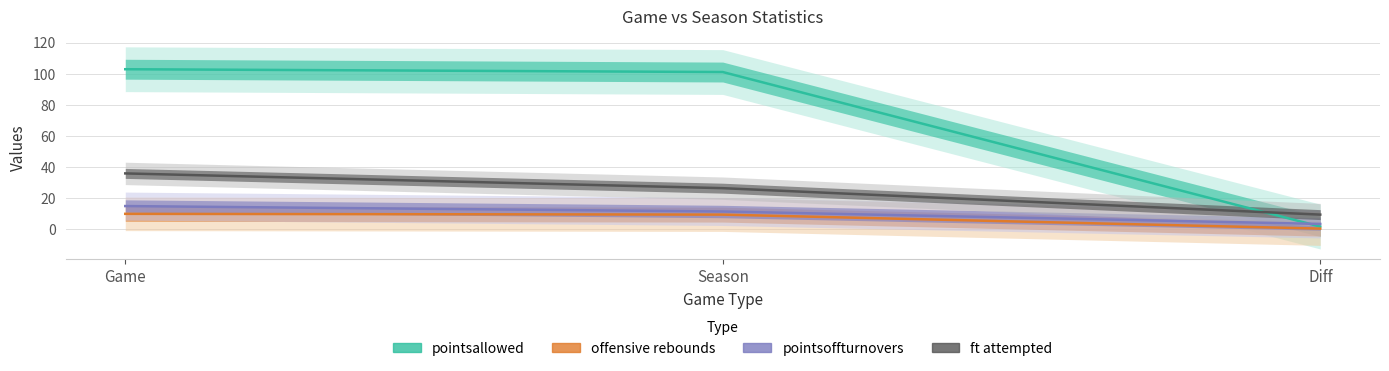

What are all the series names shown in the legend?

pointsallowed, offensive rebounds, pointsoffturnovers, ft attempted